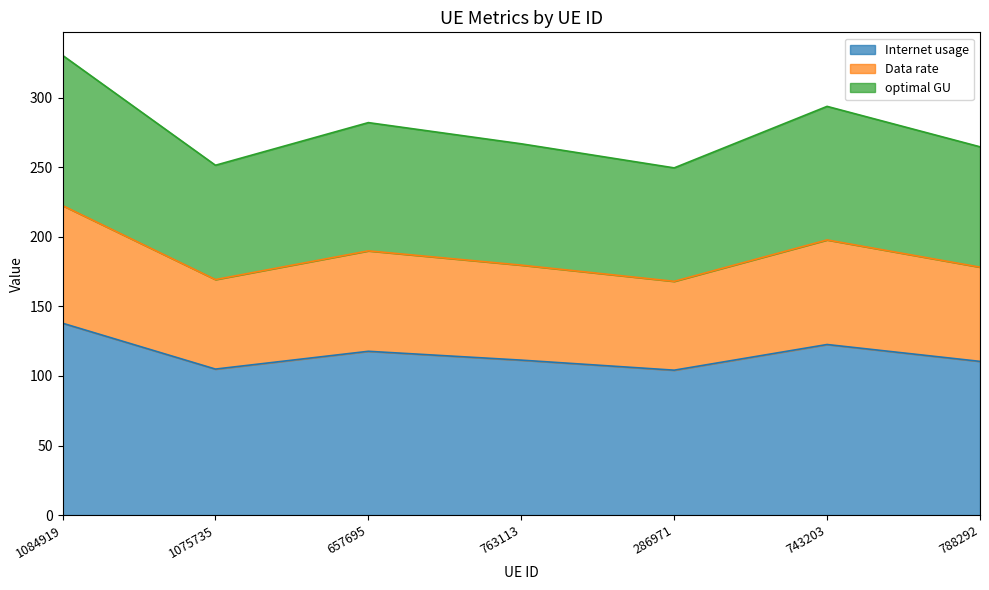

At which category does Internet usage reach its first local valley?

1075735